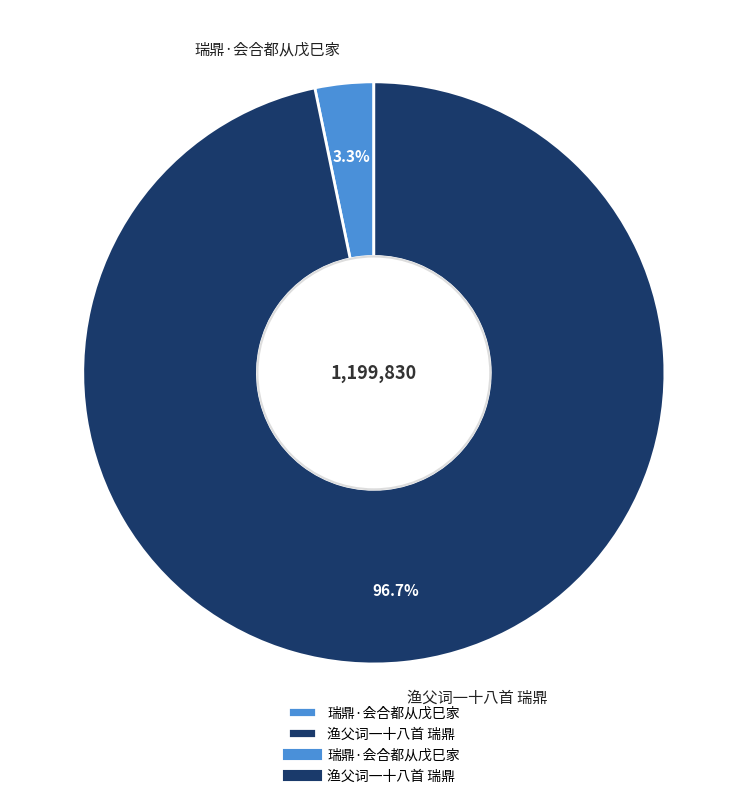

Is there any slice that represents more than half of the pie?

Yes